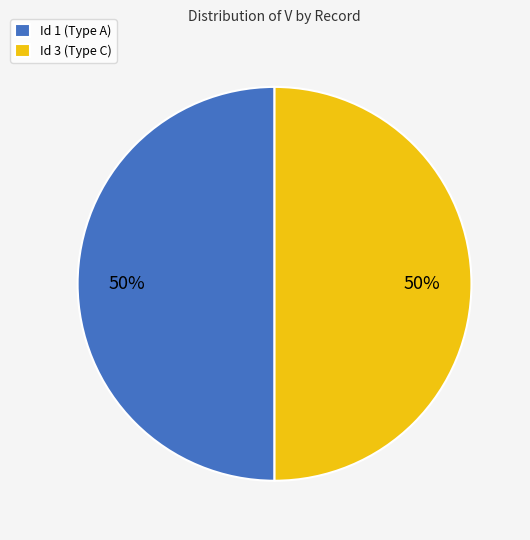

How many segments does this pie chart have?

2